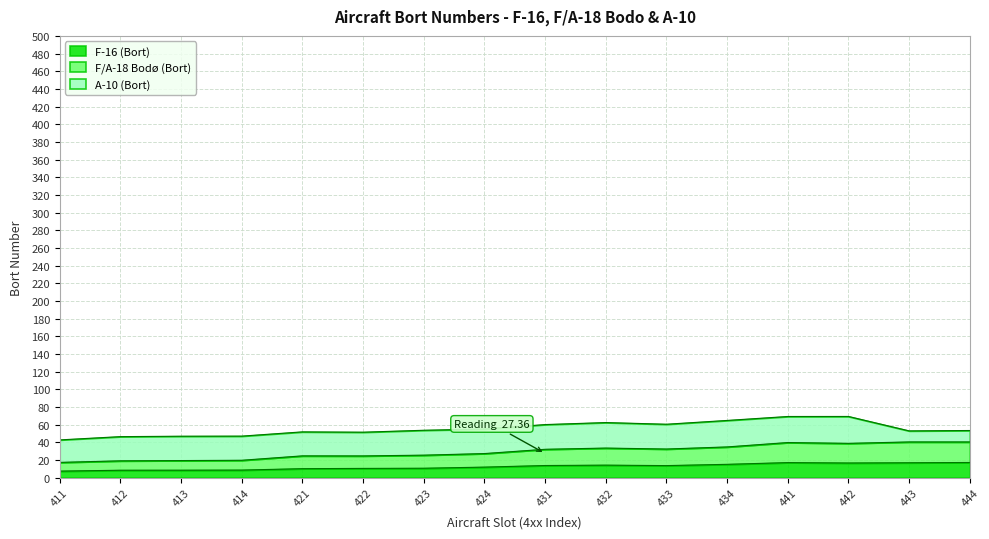

What is the minimum value shown in the chart?

7.3